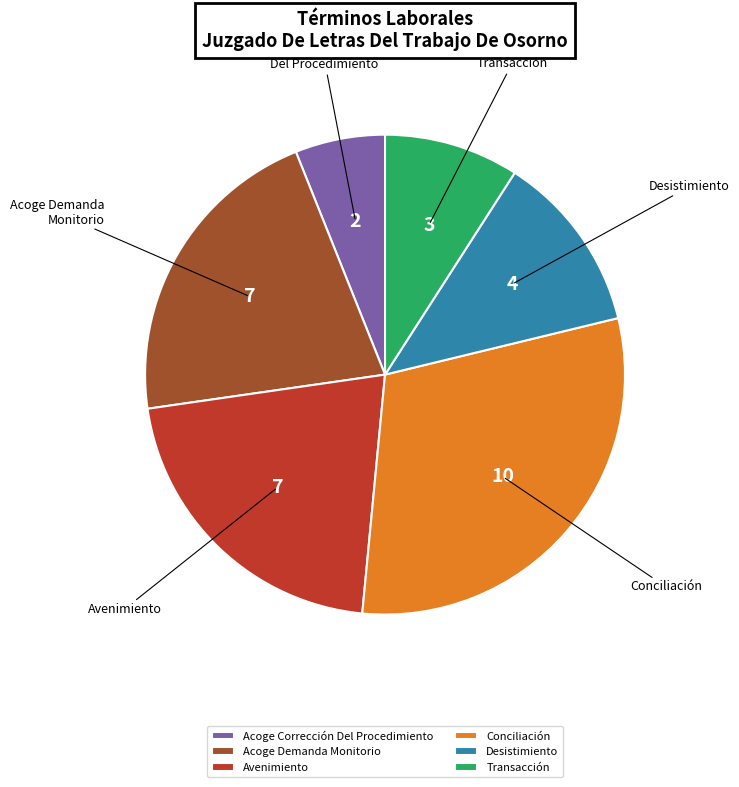

Is the sum of Acoge Corrección Del Procedimiento and Desistimiento greater than half?

No